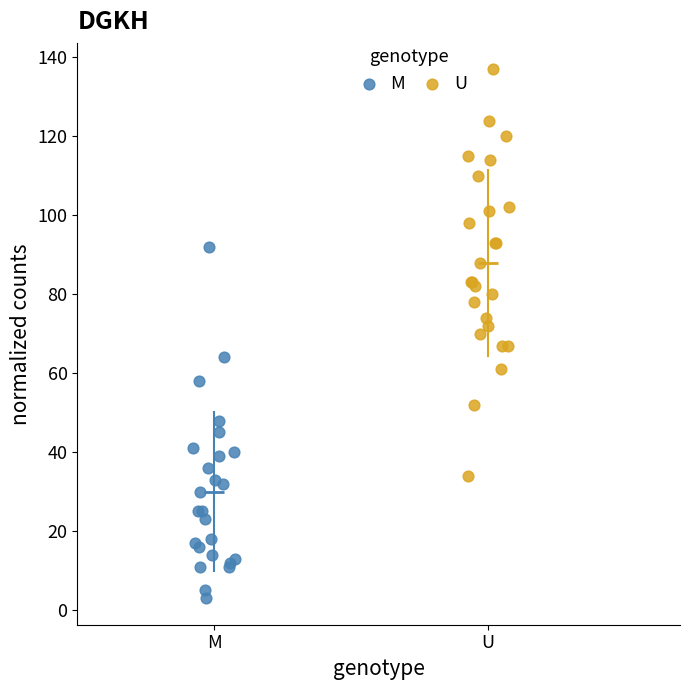

Which series contains the highest Y value?

U